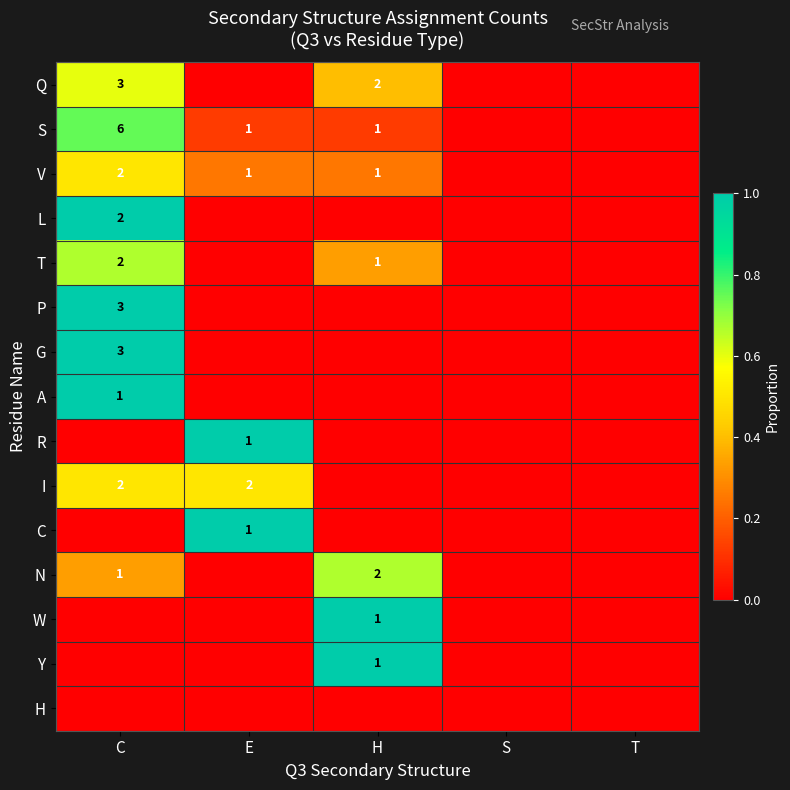

At how many categories does at least one series exceed 0?

3